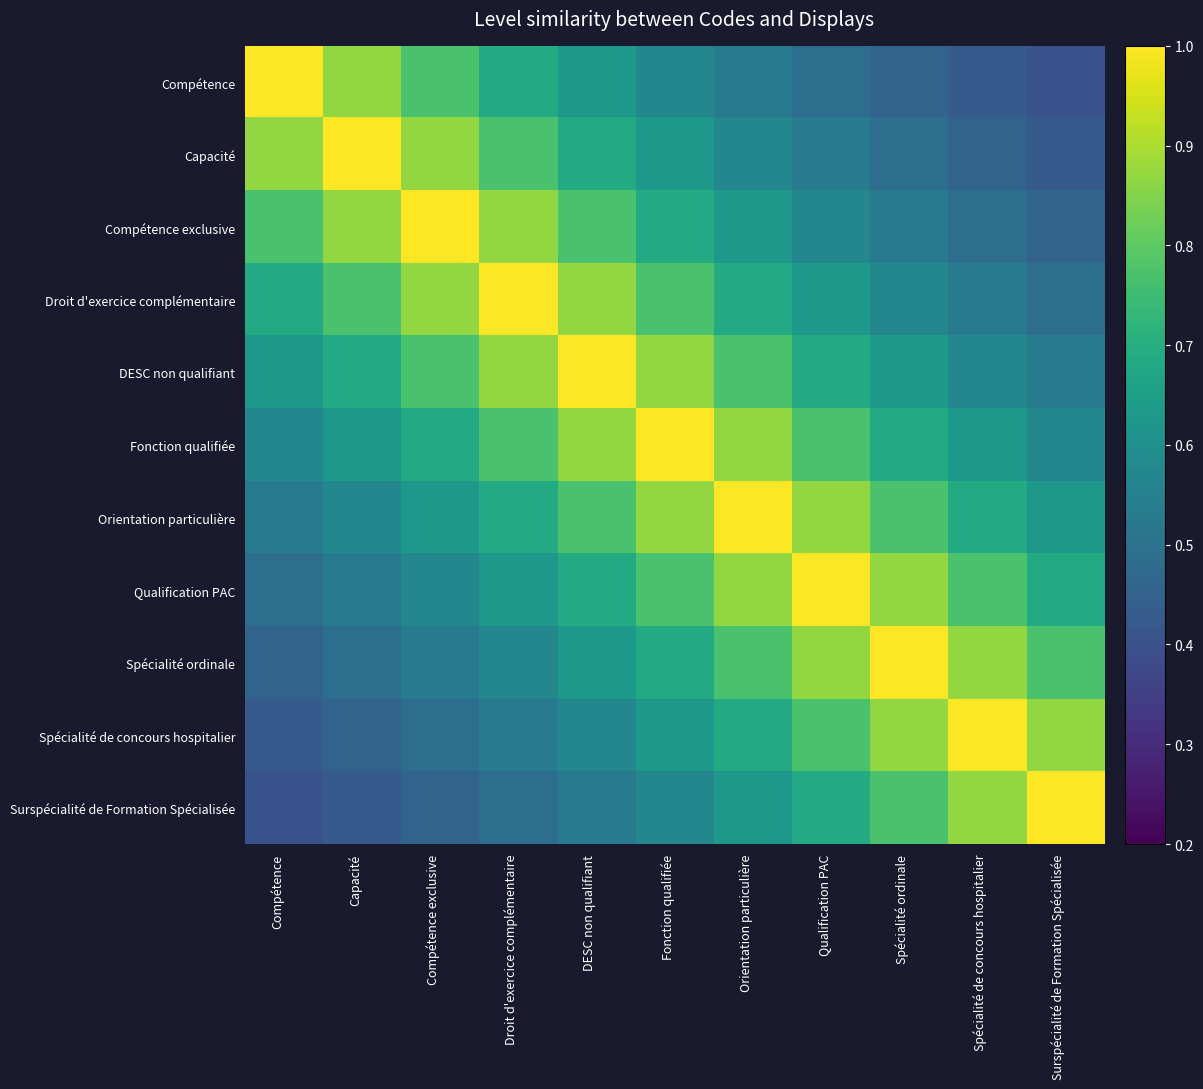

Reading right to left, list all the values displayed in this chart.

Compétence: Surspécialité de Formation Spécialisée=0.4	Spécialité de concours hospitalier=0.4	Spécialité ordinale=0.5	Qualification PAC=0.5	Orientation particulière=0.5	Fonction qualifiée=0.6	DESC non qualifiant=0.6	Droit d'exercice complémentaire=0.7	Compétence exclusive=0.8	Capacité=0.9	Compétence=1.0
Capacité: Surspécialité de Formation Spécialisée=0.4	Spécialité de concours hospitalier=0.5	Spécialité ordinale=0.5	Qualification PAC=0.5	Orientation particulière=0.6	Fonction qualifiée=0.6	DESC non qualifiant=0.7	Droit d'exercice complémentaire=0.8	Compétence exclusive=0.9	Capacité=1.0	Compétence=0.9
Compétence exclusive: Surspécialité de Formation Spécialisée=0.5	Spécialité de concours hospitalier=0.5	Spécialité ordinale=0.5	Qualification PAC=0.6	Orientation particulière=0.6	Fonction qualifiée=0.7	DESC non qualifiant=0.8	Droit d'exercice complémentaire=0.9	Compétence exclusive=1.0	Capacité=0.9	Compétence=0.8
Droit d'exercice complémentaire: Surspécialité de Formation Spécialisée=0.5	Spécialité de concours hospitalier=0.5	Spécialité ordinale=0.6	Qualification PAC=0.6	Orientation particulière=0.7	Fonction qualifiée=0.8	DESC non qualifiant=0.9	Droit d'exercice complémentaire=1.0	Compétence exclusive=0.9	Capacité=0.8	Compétence=0.7
DESC non qualifiant: Surspécialité de Formation Spécialisée=0.5	Spécialité de concours hospitalier=0.6	Spécialité ordinale=0.6	Qualification PAC=0.7	Orientation particulière=0.8	Fonction qualifiée=0.9	DESC non qualifiant=1.0	Droit d'exercice complémentaire=0.9	Compétence exclusive=0.8	Capacité=0.7	Compétence=0.6
Fonction qualifiée: Surspécialité de Formation Spécialisée=0.6	Spécialité de concours hospitalier=0.6	Spécialité ordinale=0.7	Qualification PAC=0.8	Orientation particulière=0.9	Fonction qualifiée=1.0	DESC non qualifiant=0.9	Droit d'exercice complémentaire=0.8	Compétence exclusive=0.7	Capacité=0.6	Compétence=0.6
Orientation particulière: Surspécialité de Formation Spécialisée=0.6	Spécialité de concours hospitalier=0.7	Spécialité ordinale=0.8	Qualification PAC=0.9	Orientation particulière=1.0	Fonction qualifiée=0.9	DESC non qualifiant=0.8	Droit d'exercice complémentaire=0.7	Compétence exclusive=0.6	Capacité=0.6	Compétence=0.5
Qualification PAC: Surspécialité de Formation Spécialisée=0.7	Spécialité de concours hospitalier=0.8	Spécialité ordinale=0.9	Qualification PAC=1.0	Orientation particulière=0.9	Fonction qualifiée=0.8	DESC non qualifiant=0.7	Droit d'exercice complémentaire=0.6	Compétence exclusive=0.6	Capacité=0.5	Compétence=0.5
Spécialité ordinale: Surspécialité de Formation Spécialisée=0.8	Spécialité de concours hospitalier=0.9	Spécialité ordinale=1.0	Qualification PAC=0.9	Orientation particulière=0.8	Fonction qualifiée=0.7	DESC non qualifiant=0.6	Droit d'exercice complémentaire=0.6	Compétence exclusive=0.5	Capacité=0.5	Compétence=0.5
Spécialité de concours hospitalier: Surspécialité de Formation Spécialisée=0.9	Spécialité de concours hospitalier=1.0	Spécialité ordinale=0.9	Qualification PAC=0.8	Orientation particulière=0.7	Fonction qualifiée=0.6	DESC non qualifiant=0.6	Droit d'exercice complémentaire=0.5	Compétence exclusive=0.5	Capacité=0.5	Compétence=0.4
Surspécialité de Formation Spécialisée: Surspécialité de Formation Spécialisée=1.0	Spécialité de concours hospitalier=0.9	Spécialité ordinale=0.8	Qualification PAC=0.7	Orientation particulière=0.6	Fonction qualifiée=0.6	DESC non qualifiant=0.5	Droit d'exercice complémentaire=0.5	Compétence exclusive=0.5	Capacité=0.4	Compétence=0.4